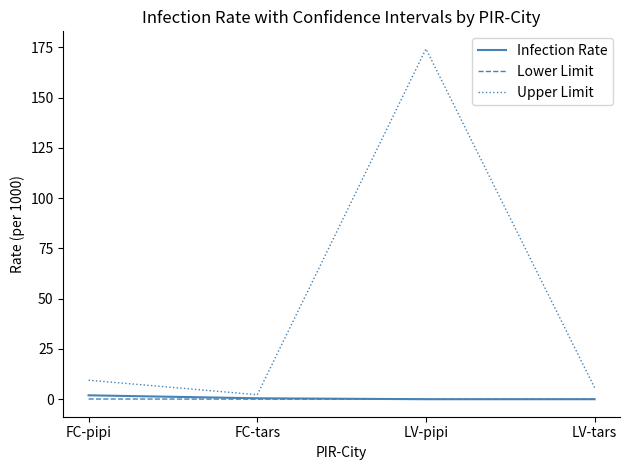

What are all the series names shown in the legend?

Infection Rate, Lower Limit, Upper Limit